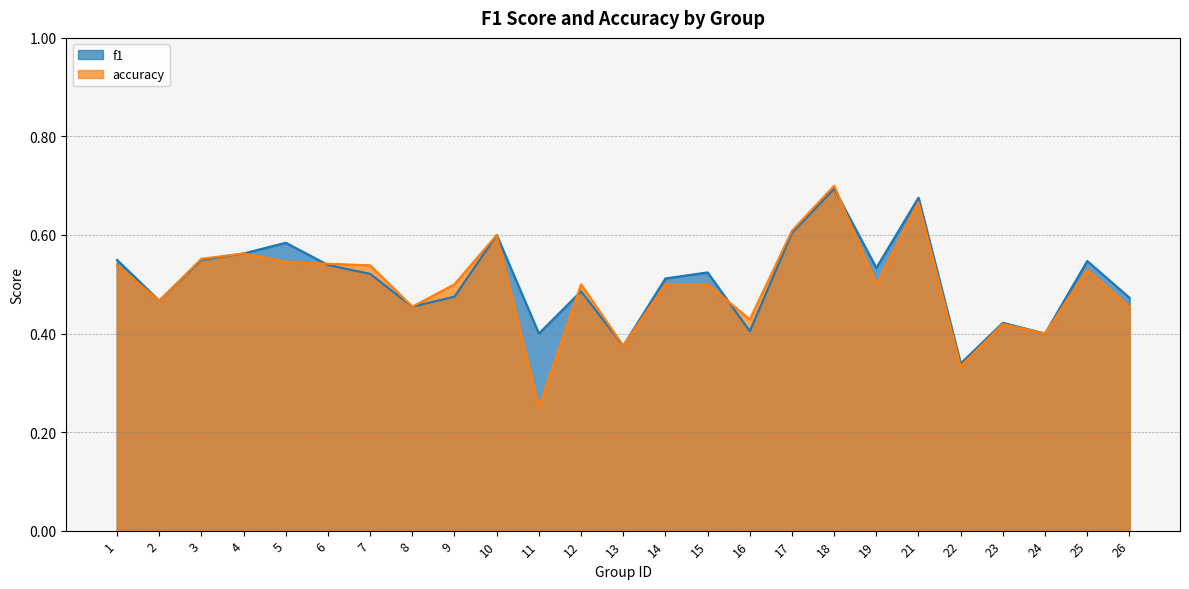

List the series in order of their peak value, lowest first.

f1, accuracy